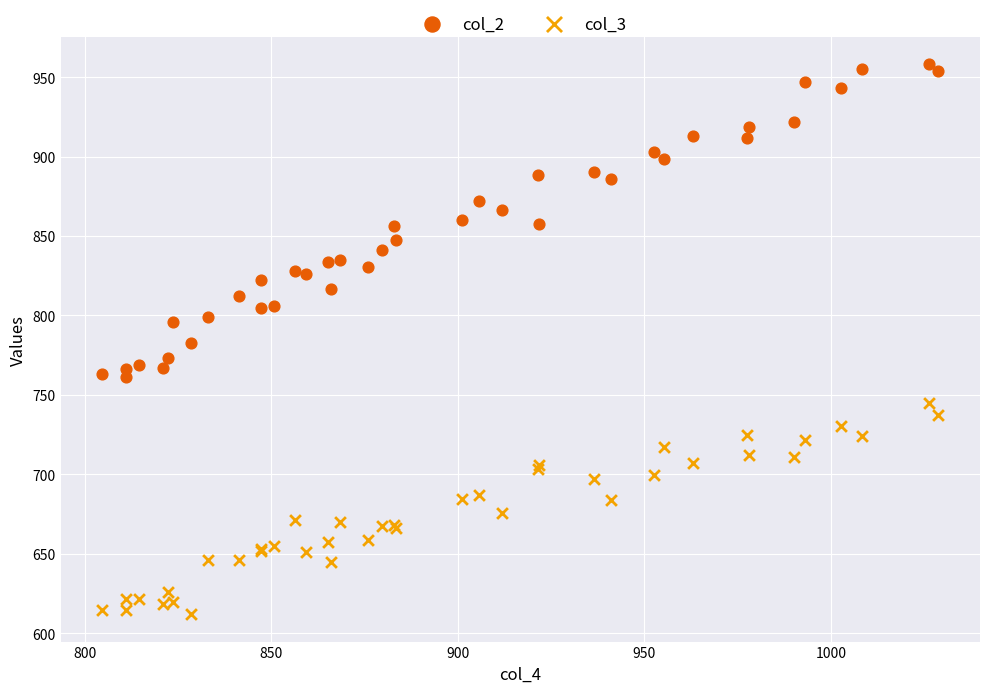

What are all the series names shown in the legend?

col_2, col_3